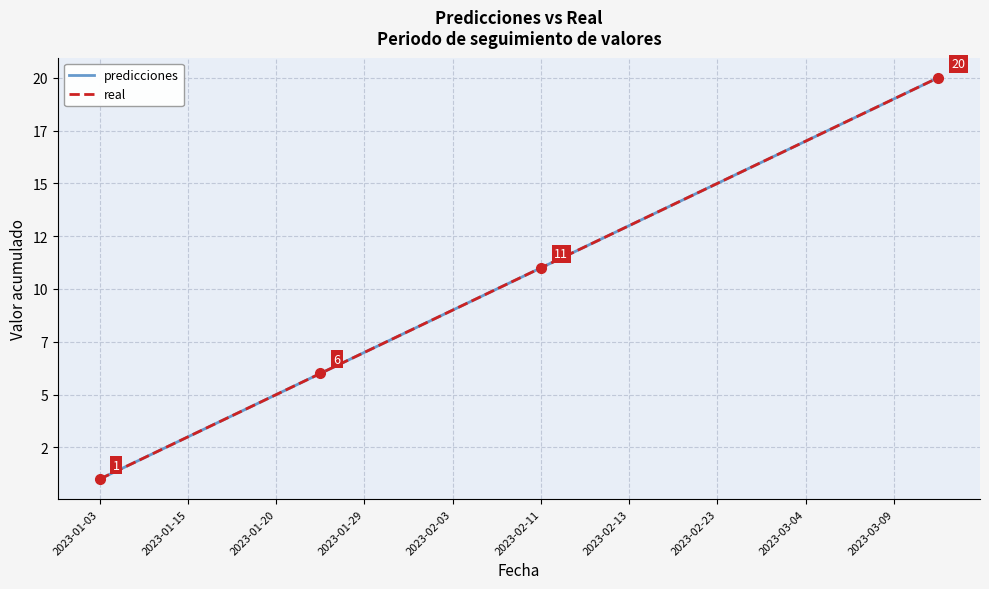

What is the difference between the maximum and minimum values in the real series?

19